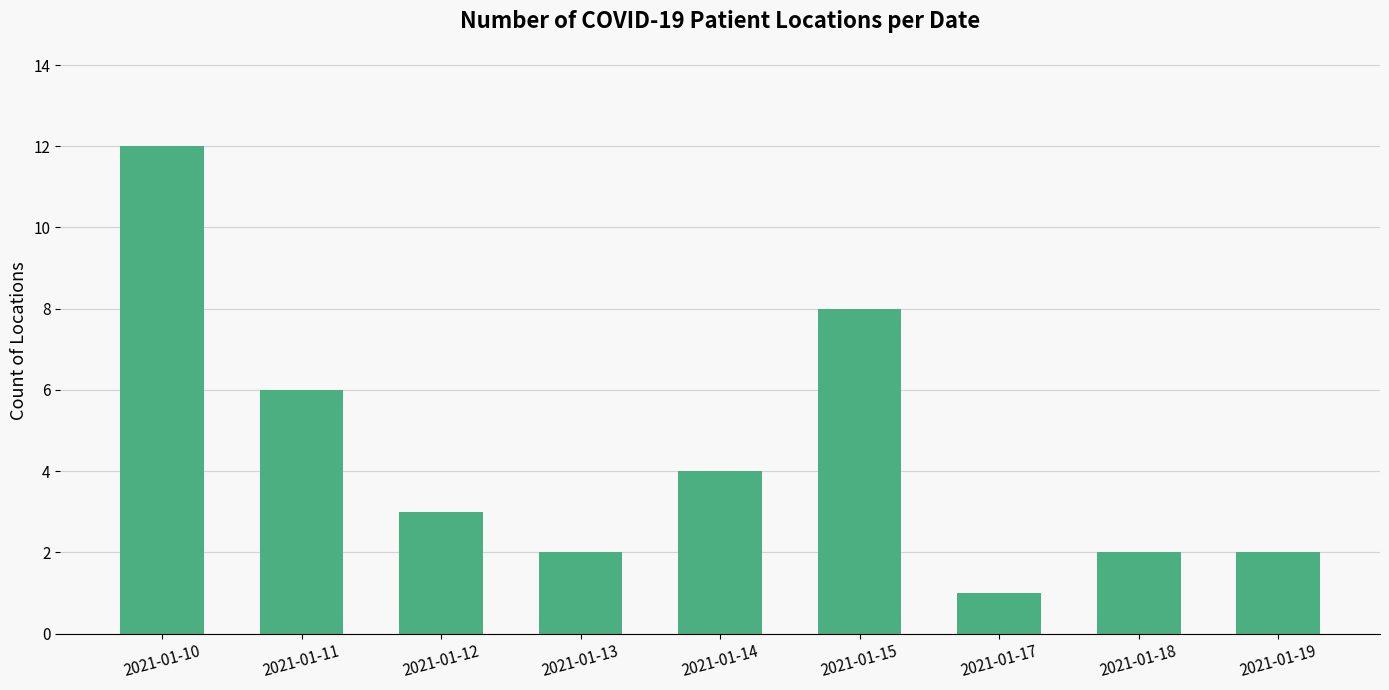

At which category does the chart reach its peak across all series?

2021-01-10